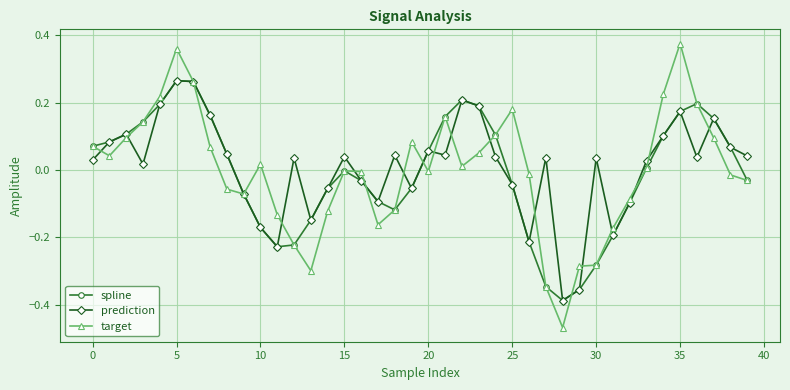

Is this an area chart (filled region under the line)?

No